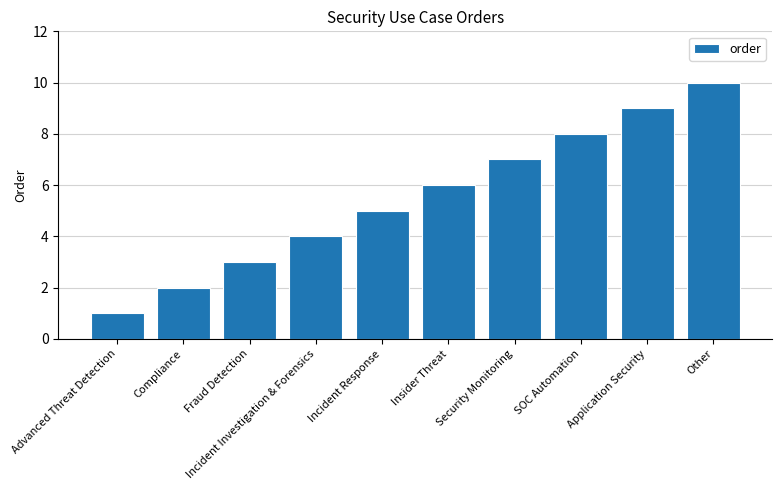

What is the label of the 7th bar from the left?

Security Monitoring